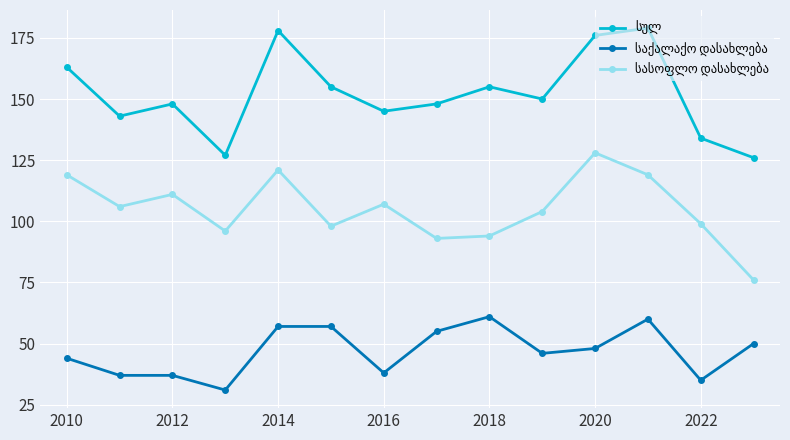

Does the chart have visible grid lines?

Yes